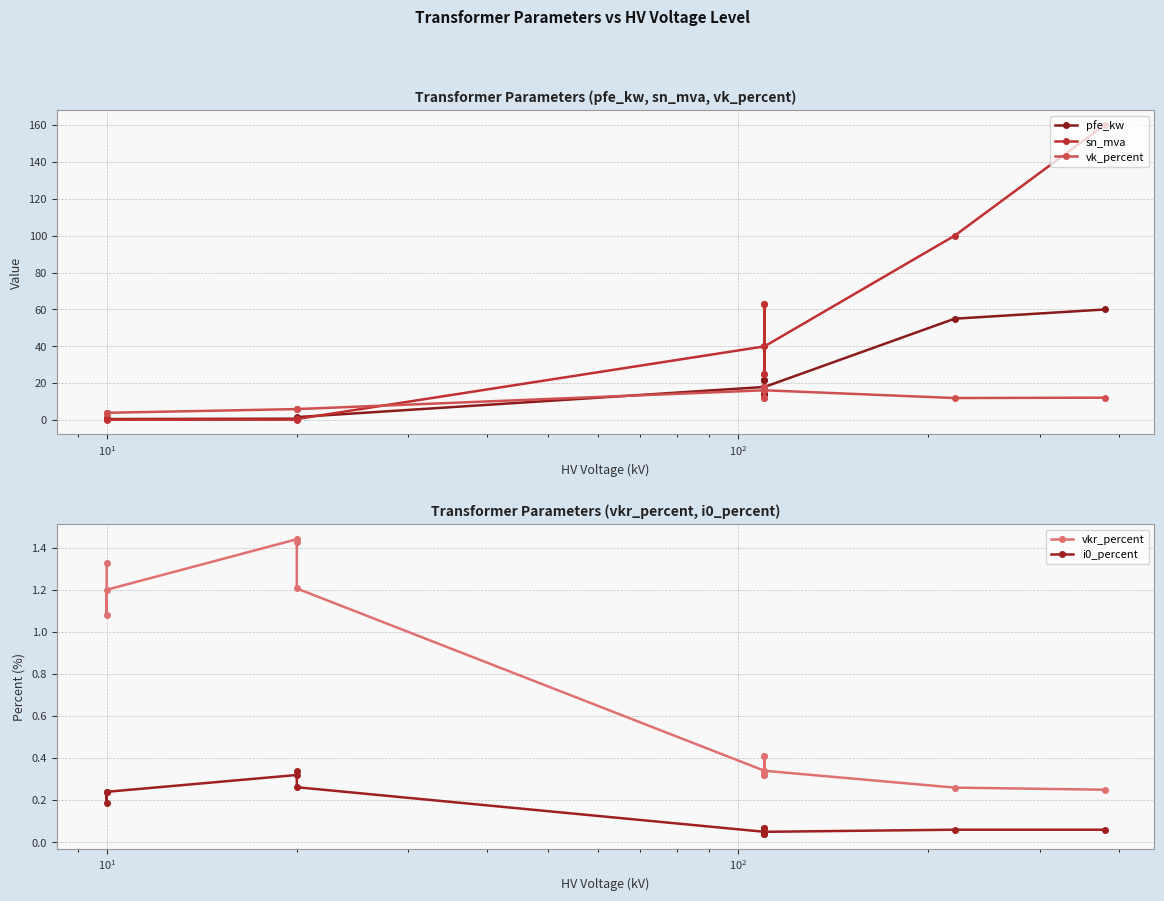

In vkr_percent, how many points are lower than both neighbors (excluding endpoints)?

3